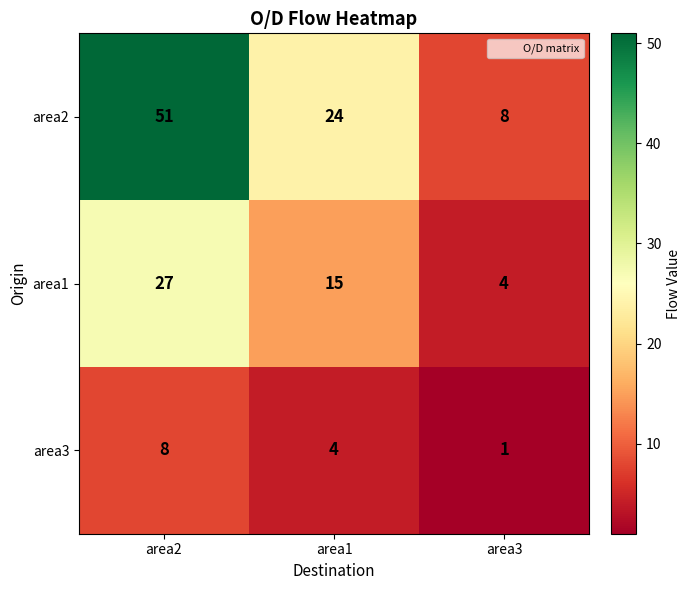

Reading left to right, list all the values displayed in this chart.

area2: area2=51	area1=24	area3=8
area1: area2=27	area1=15	area3=4
area3: area2=8	area1=4	area3=1